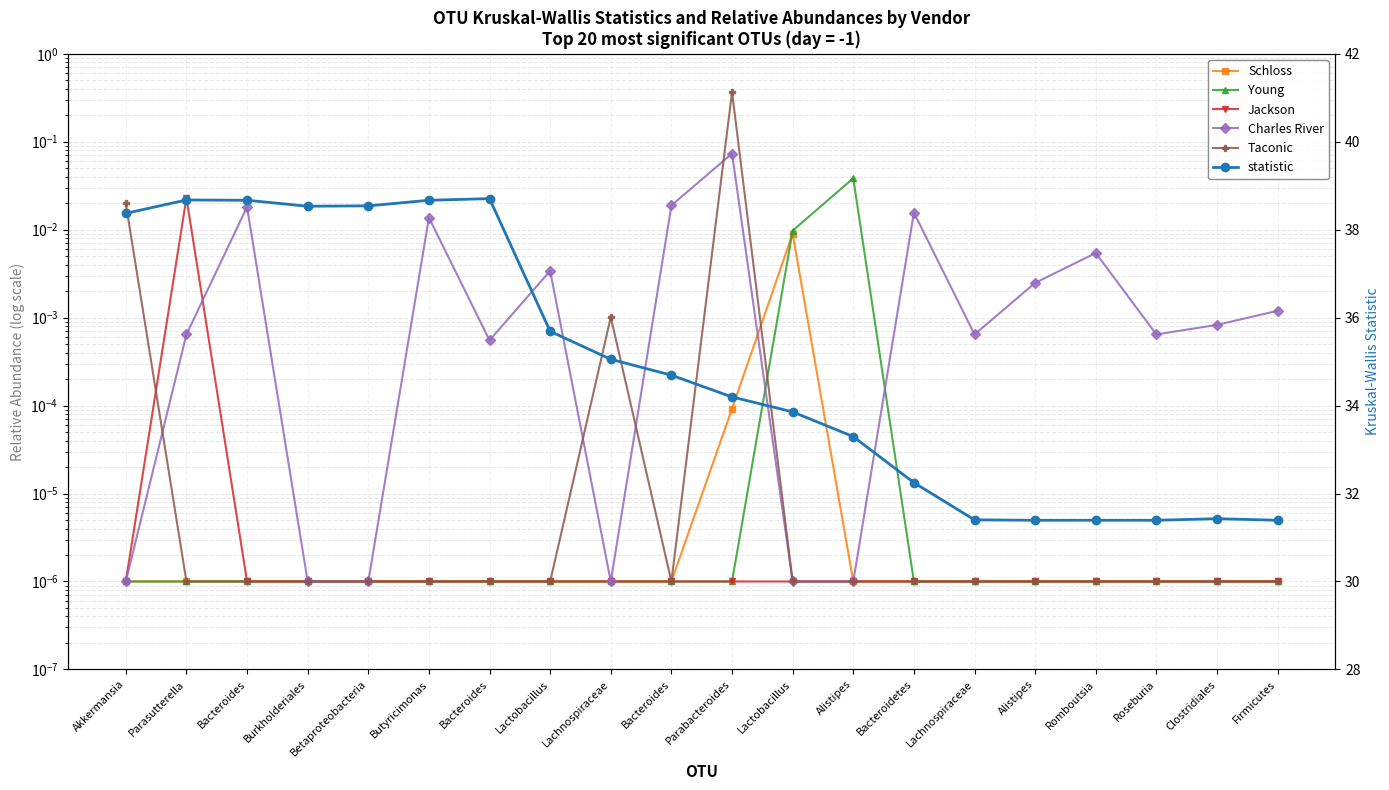

What are all the series names shown in the legend?

Schloss, Young, Jackson, Charles River, Taconic, statistic